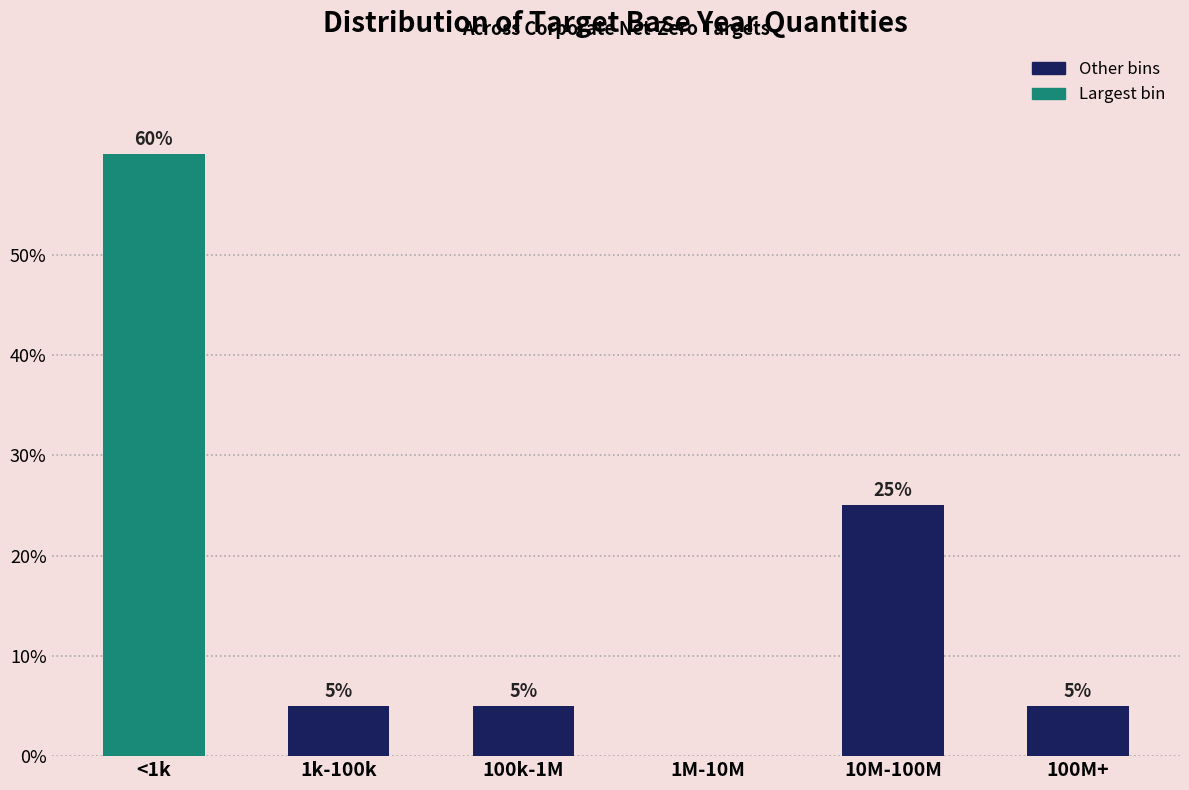

Reading left to right, list all the values displayed in this chart.

<1k=60	1k-100k=5	100k-1M=5	1M-10M=0	10M-100M=25	100M+=5